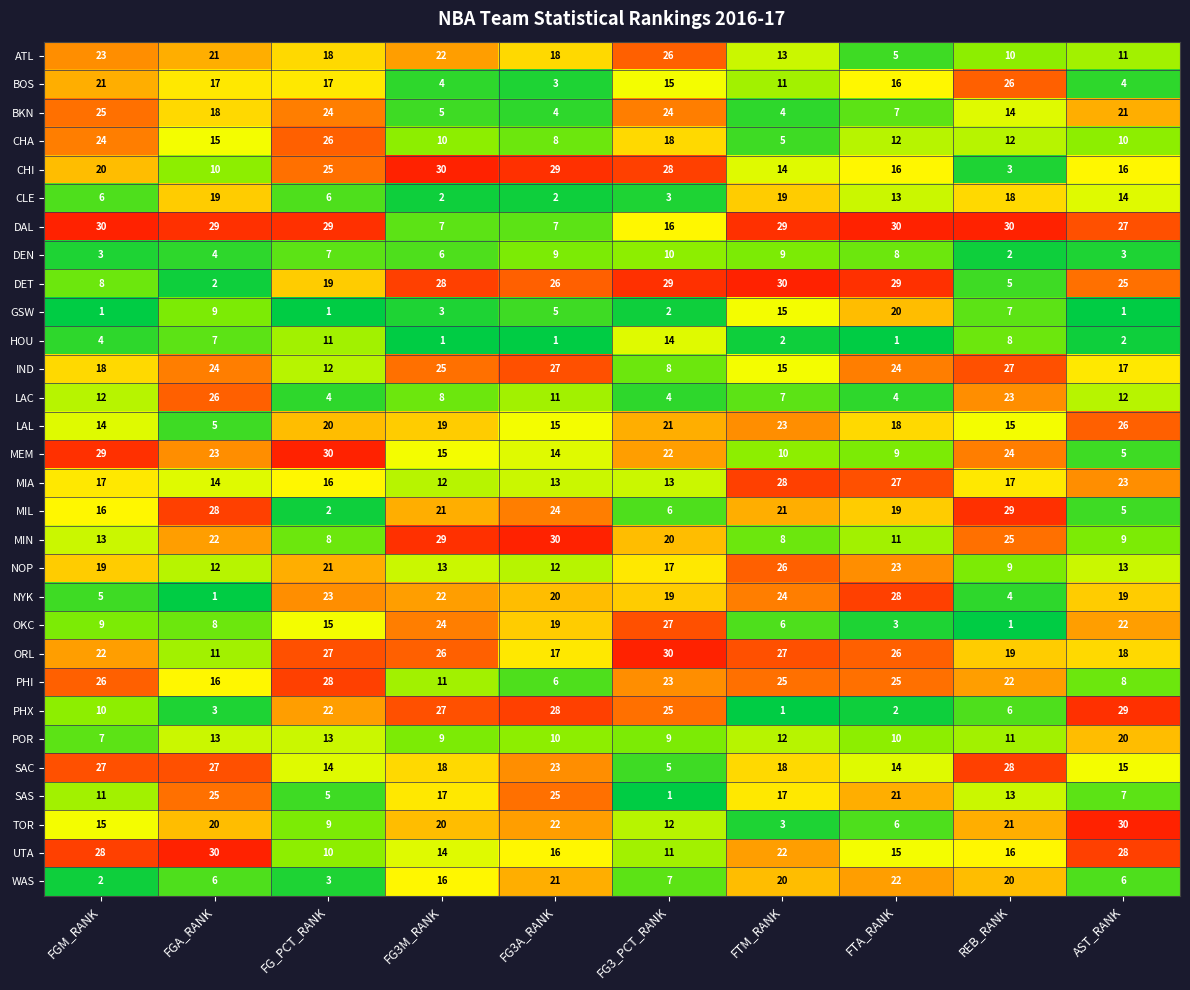

At which label does MEM reach its peak?

FG_PCT_RANK